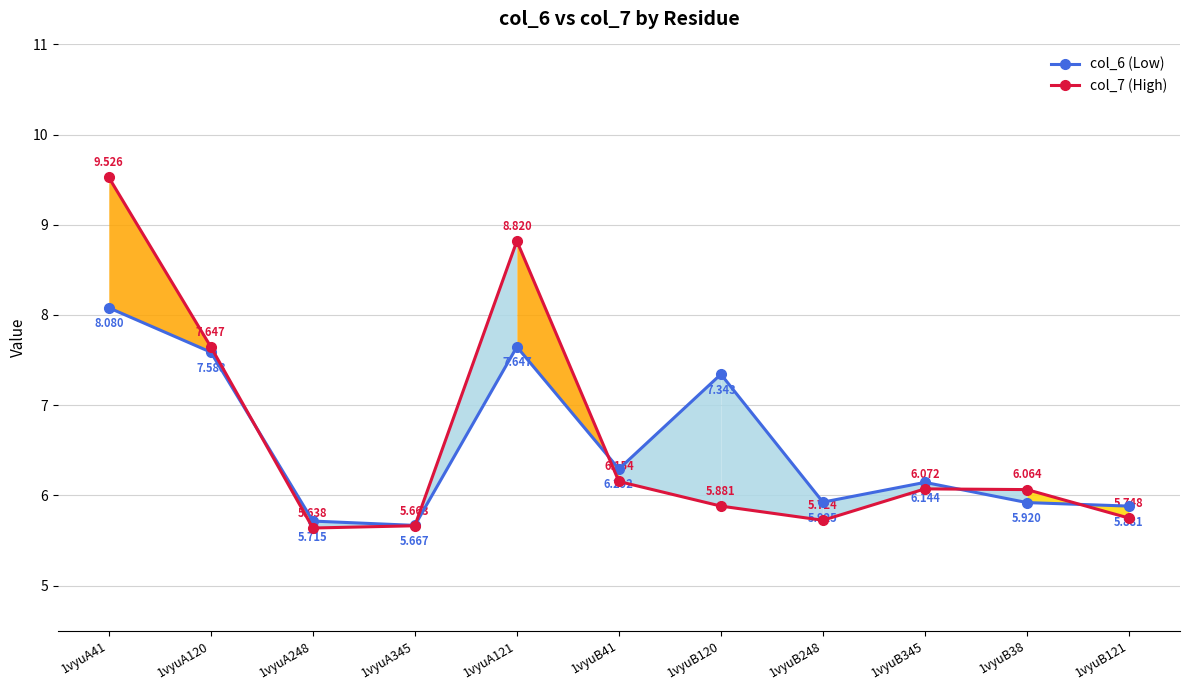

Where is the first local maximum for col_7 (High)?

1vyuA121